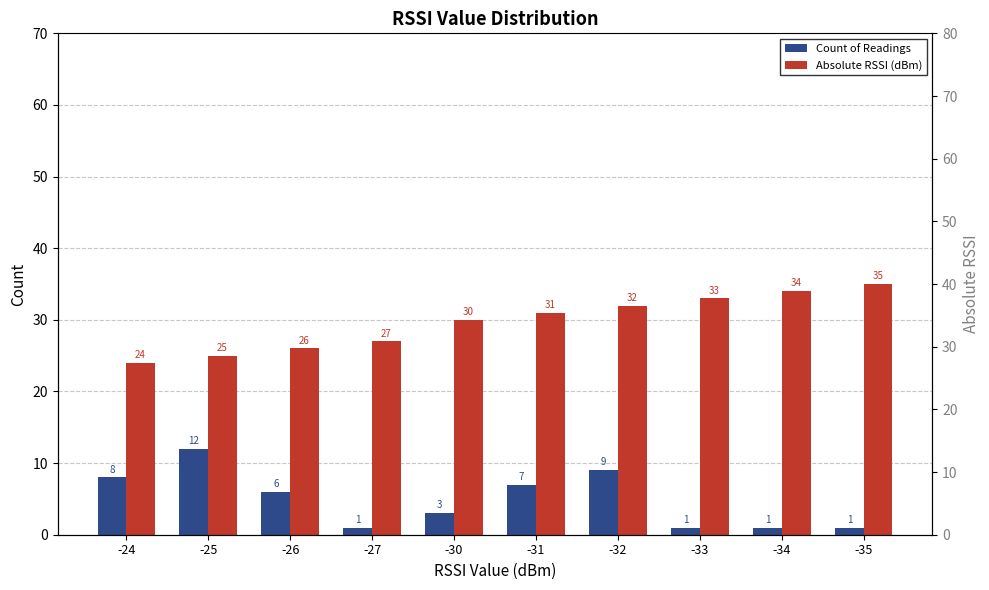

Which category has the highest value across all series?

-35